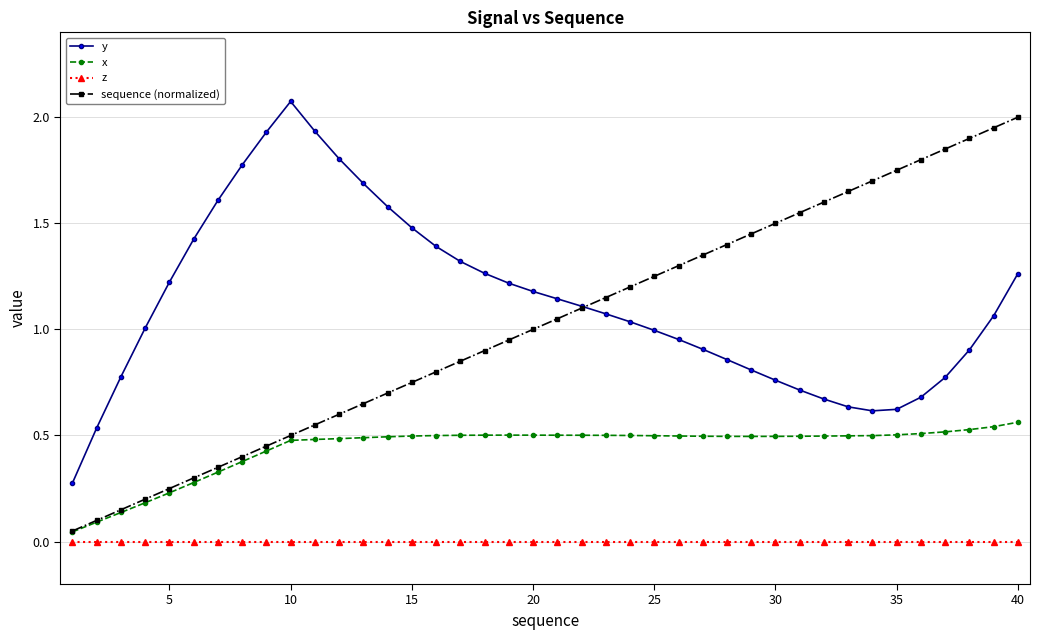

Which series has the widest spread of values?

sequence (normalized)